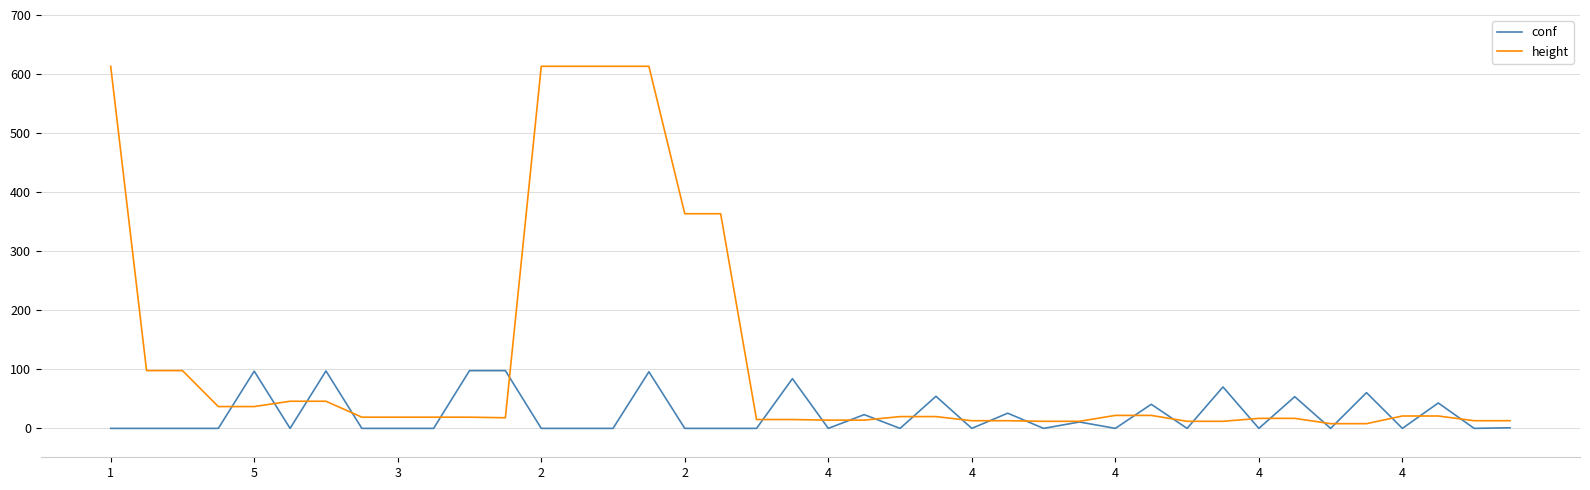

What is the highest value of the height series?

613.0